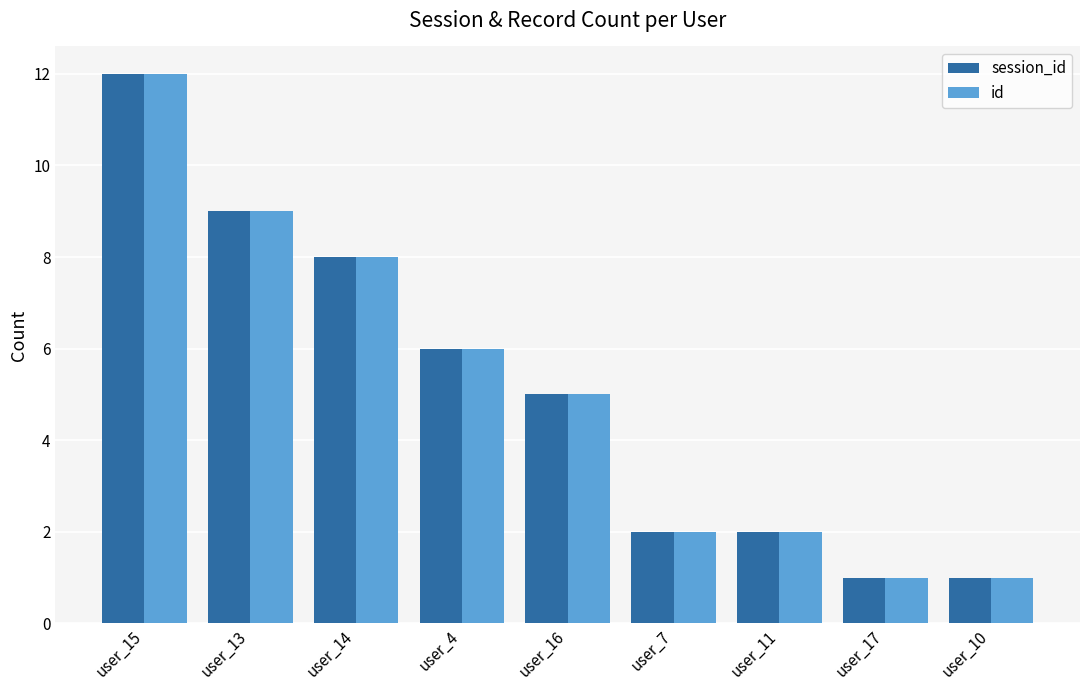

How many data points in id are less than 5?

4